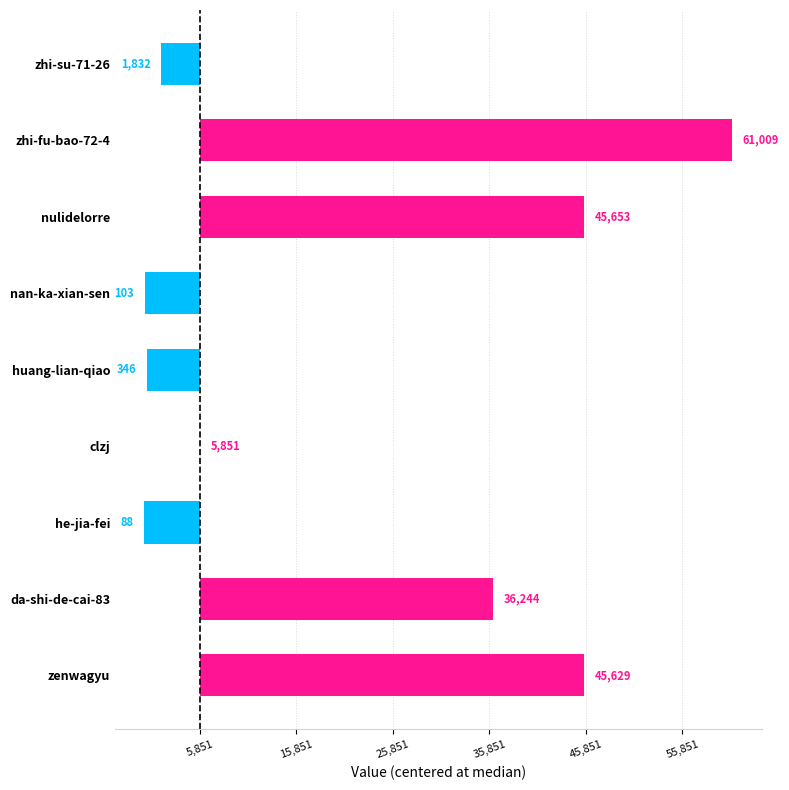

How many categories are shown in the chart?

9